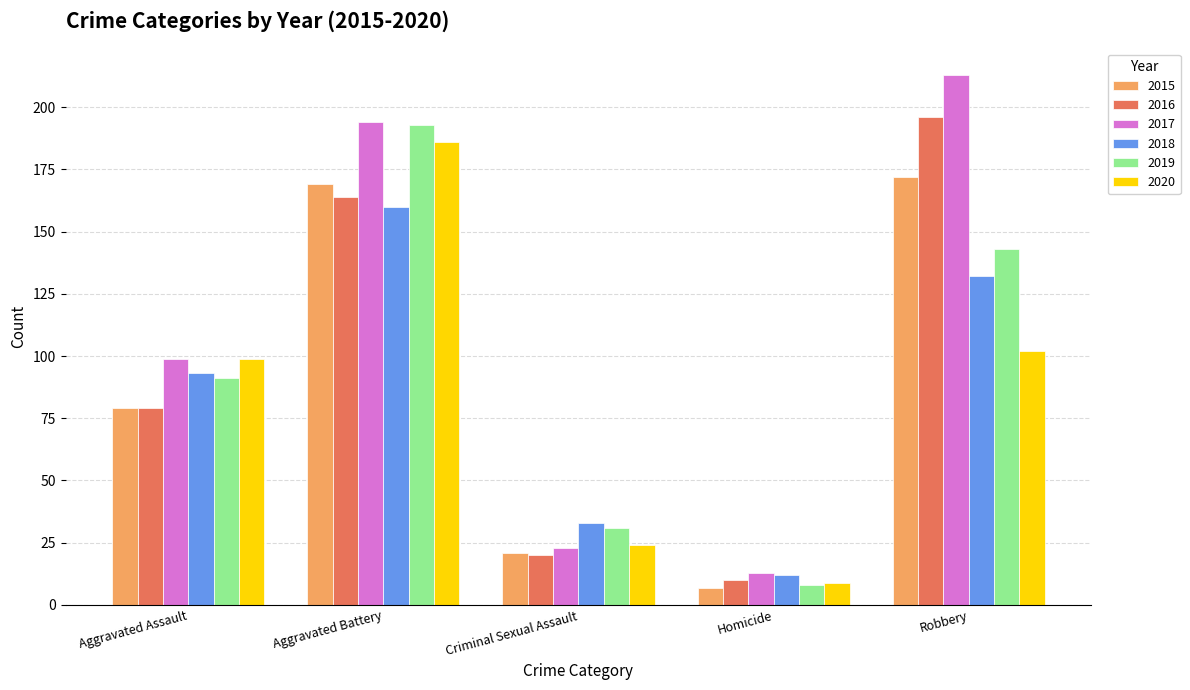

What is the difference between the 2018 values at Criminal Sexual Assault and Robbery?

99